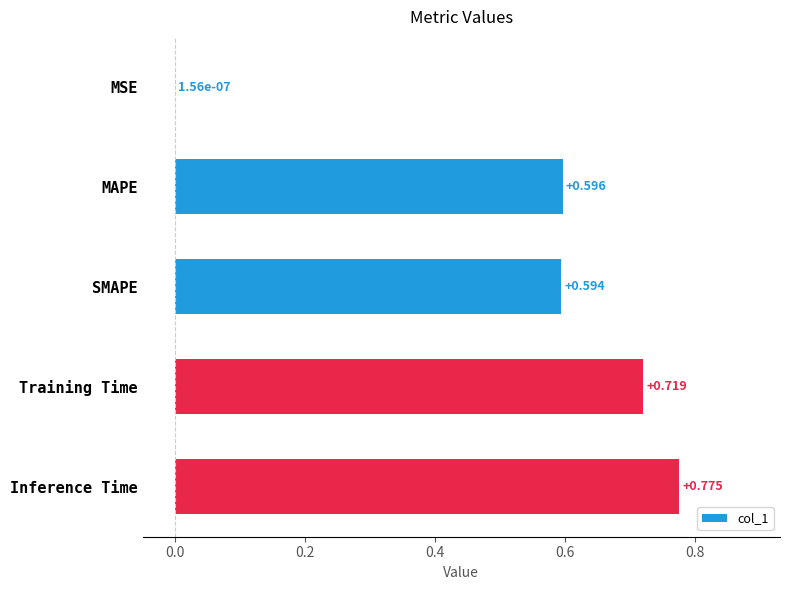

Which has a higher value, SMAPE or Training Time?

Training Time